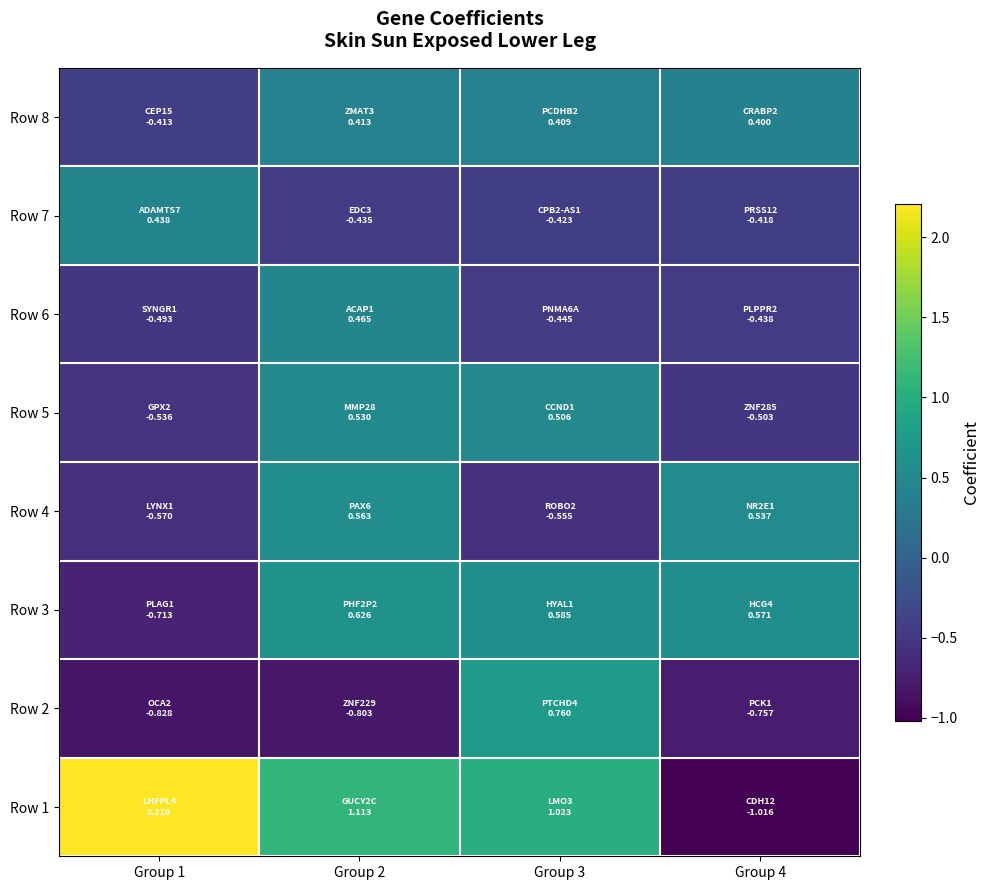

Which has a higher value, Group 4 or Group 2?

Group 2